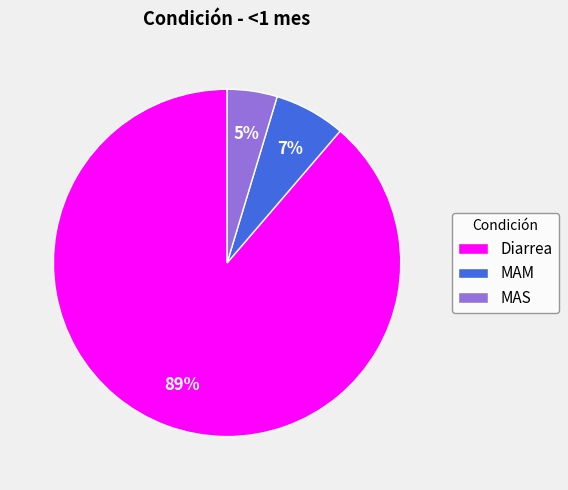

What percentage is the MAS slice, to the nearest percent?

5%